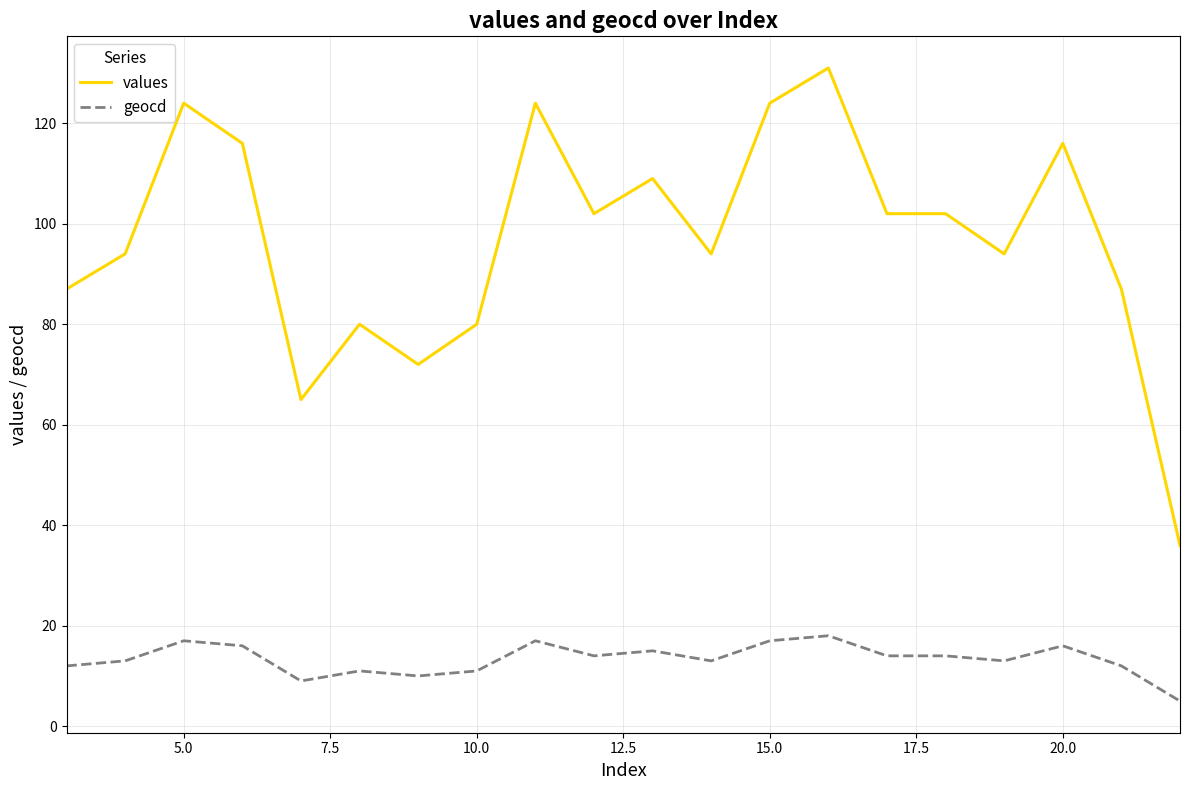

True or false: geocd and values intersect in this chart.

False